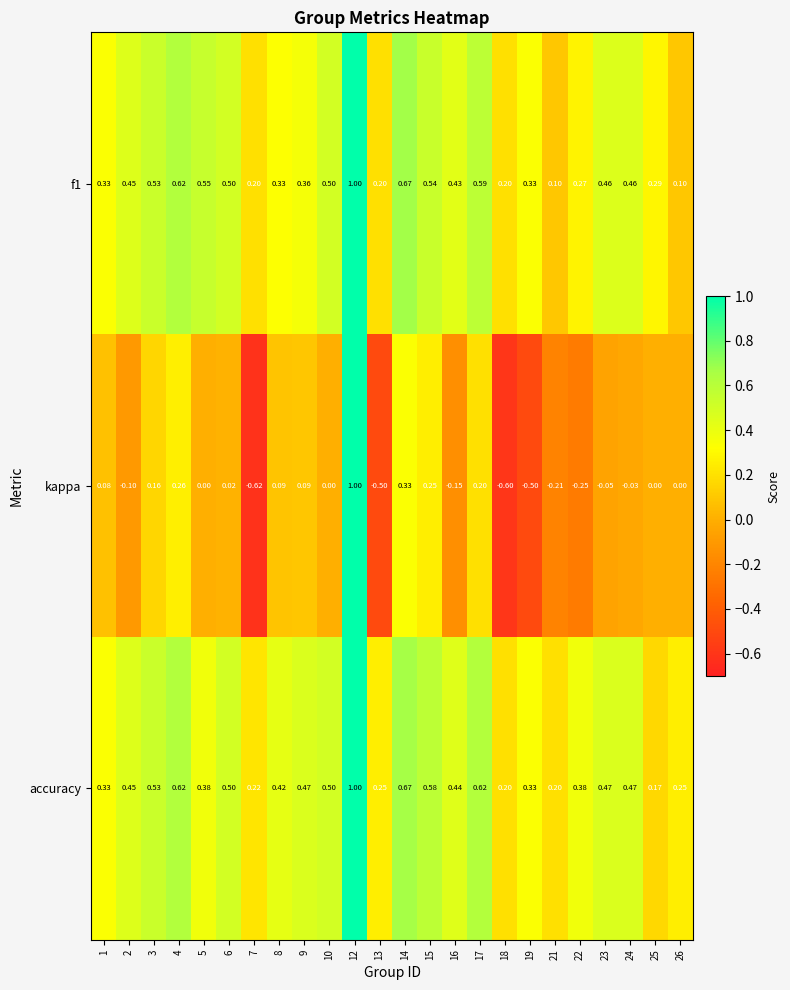

Between 15 and 18, which series saw the biggest shift?

kappa